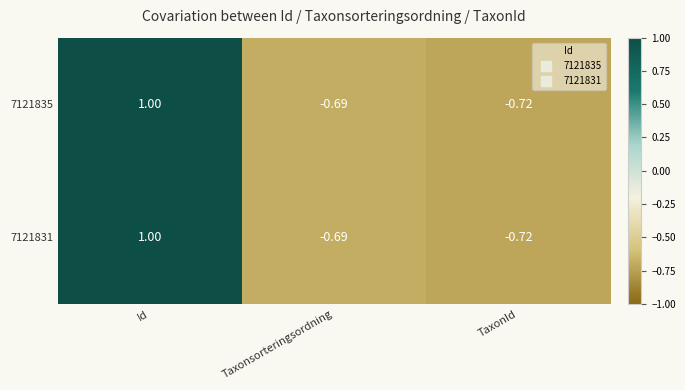

At which label is 7121831 closest to 0?

Taxonsorteringsordning